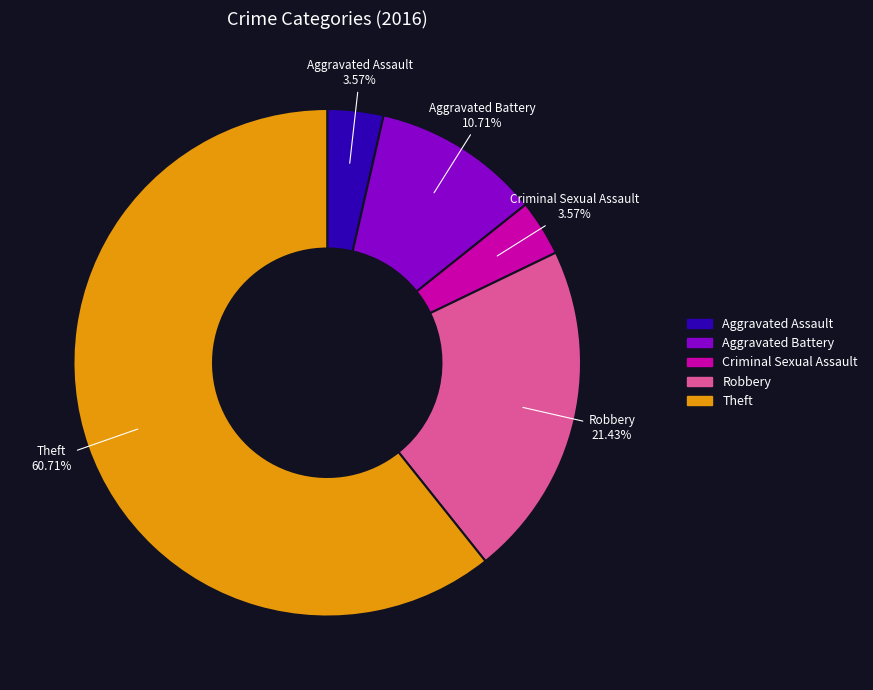

To the nearest percent, what portion does Aggravated Battery represent?

11%